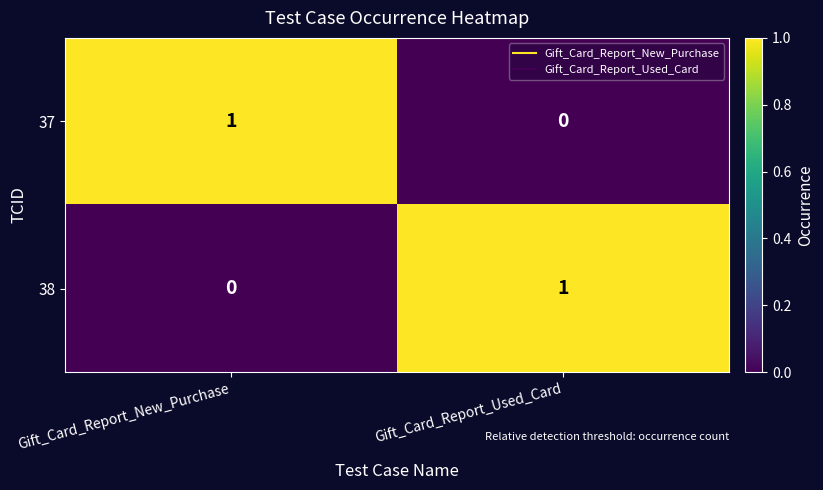

At which label is 38 closest to 0?

Gift_Card_Report_New_Purchase